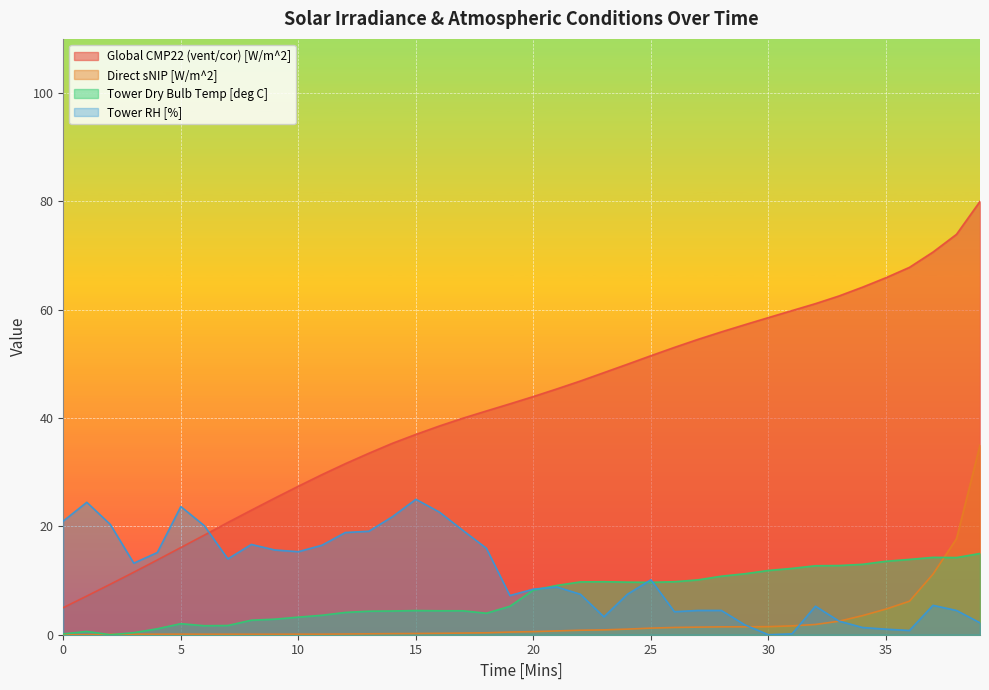

What is the highest value of the Tower Dry Bulb Temp [deg C] series?

15.0